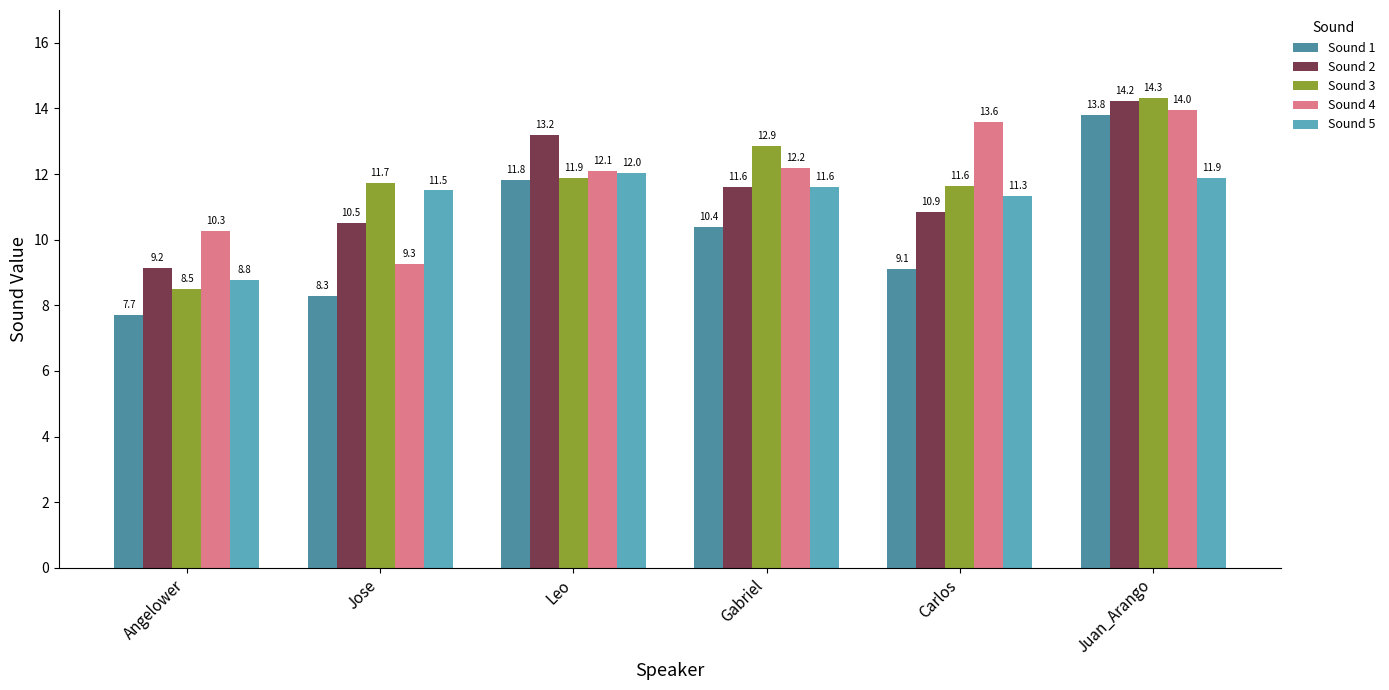

Does the chart contain stacked bars?

No